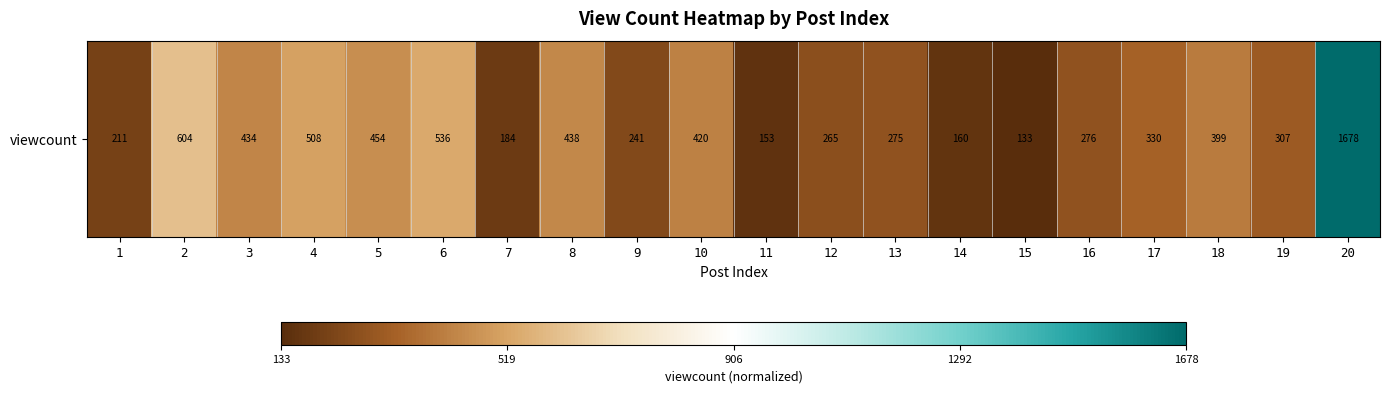

How many data points are less than 0?

19